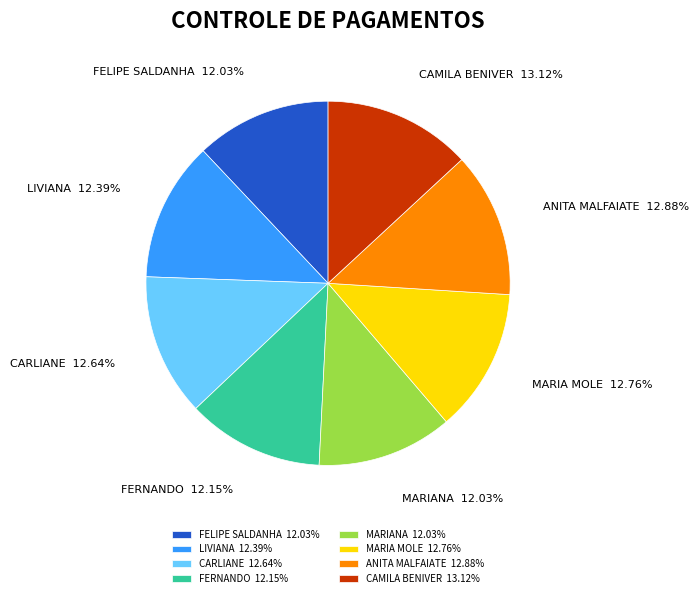

To the nearest percent, what percentage of the pie is CAMILA BENIVER?

13%